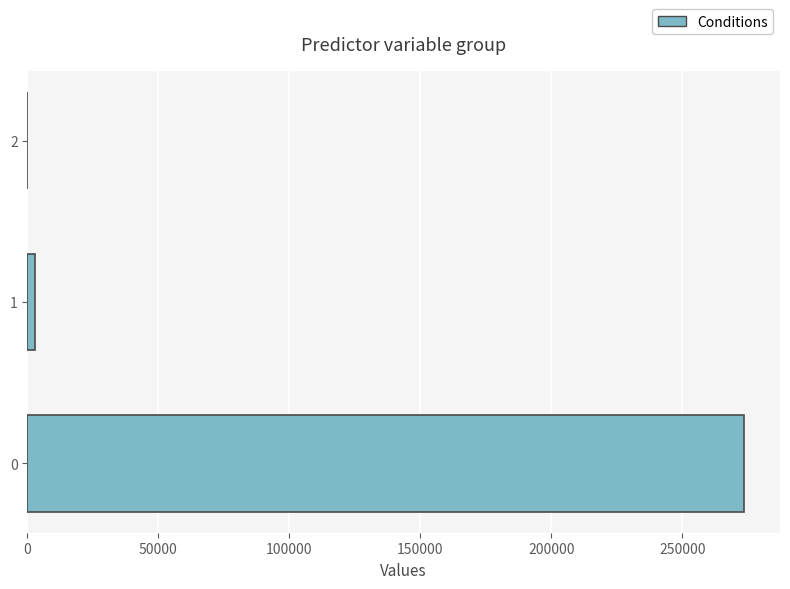

The chart shows a value of 273567.0 at 0. True or false?

True